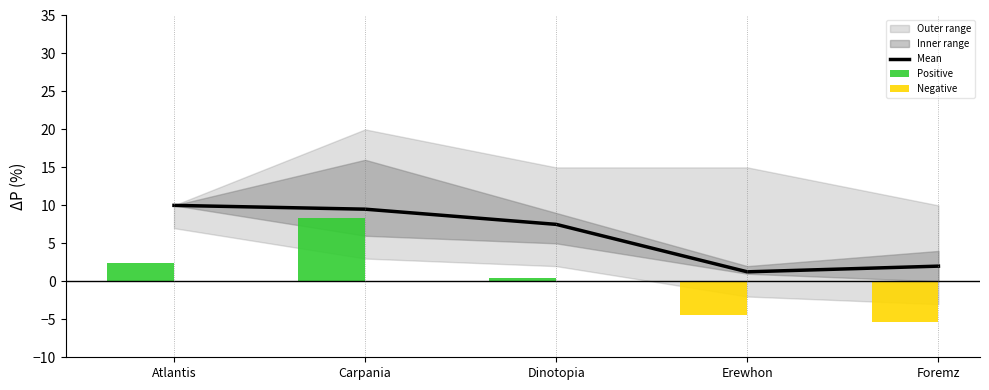

What is the sum of all Mean values?

30.2